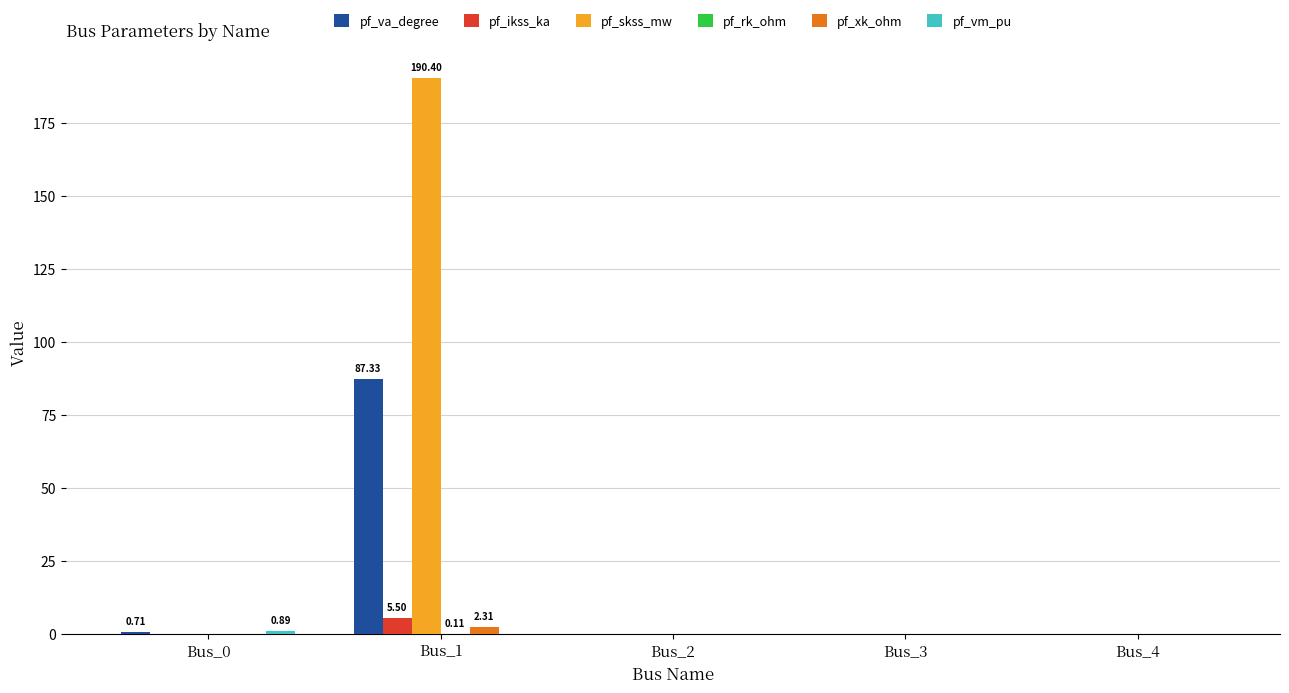

What is the sum of all pf_skss_mw values?

190.4